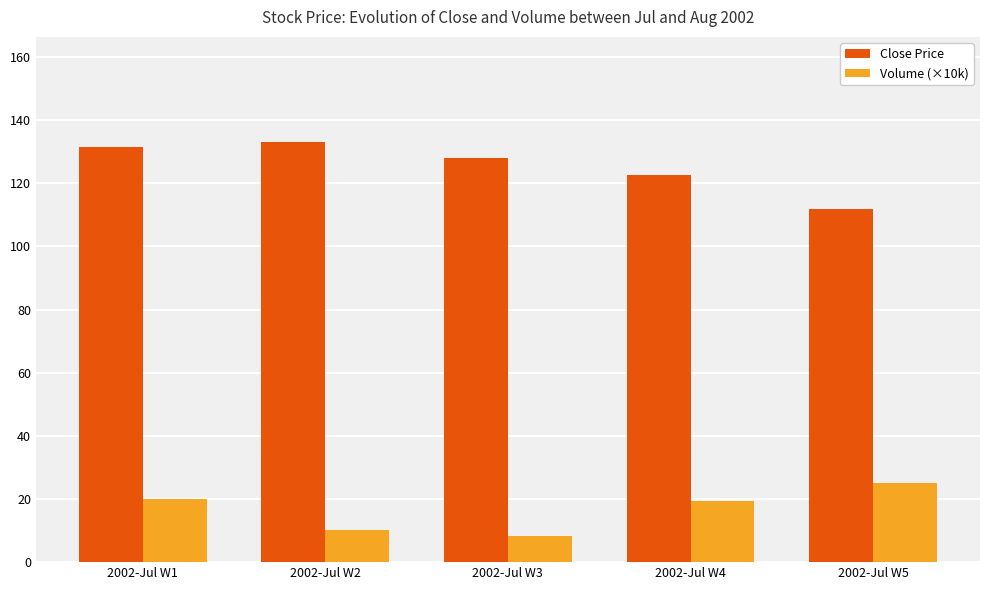

Which series has the largest range (max minus min)?

Close Price